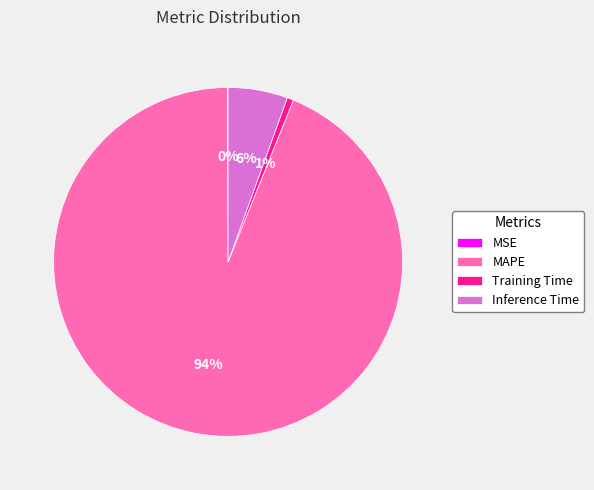

Do Inference Time and Training Time together represent more than half of the pie?

No